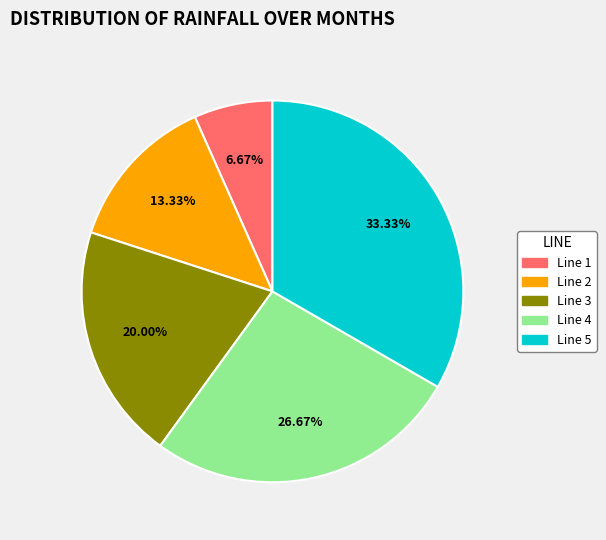

To the nearest percent, what portion does Line 4 represent?

27%